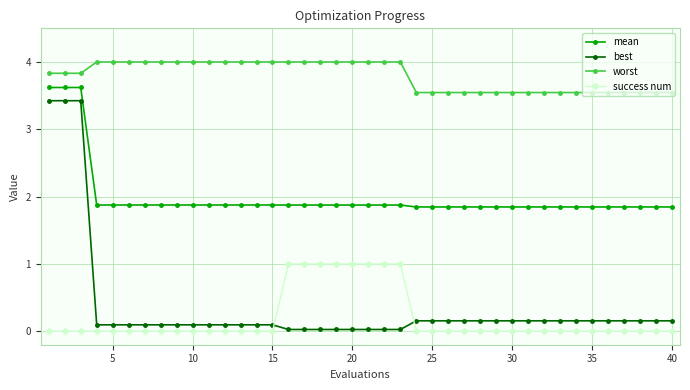

What is the greatest value displayed?

4.0